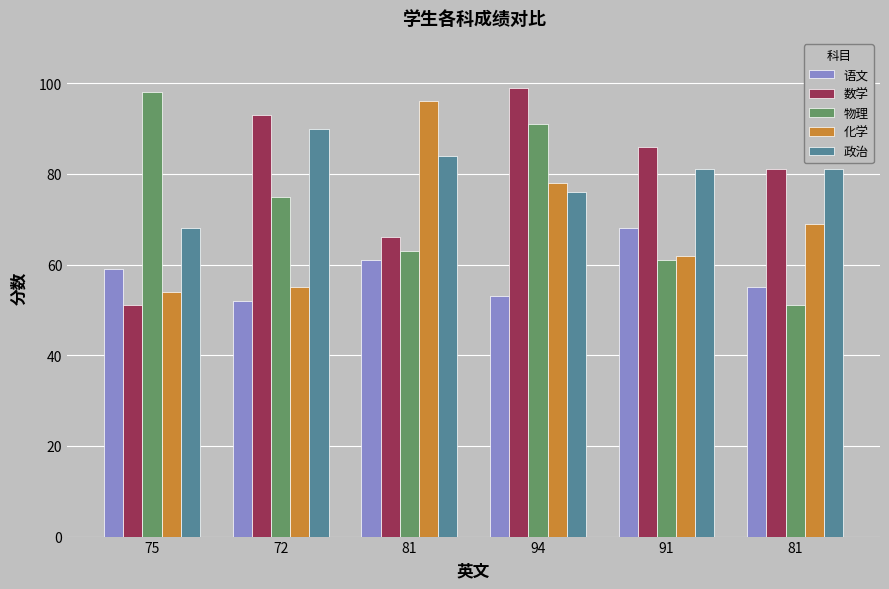

Which series changed the most between 94 and 81?

物理